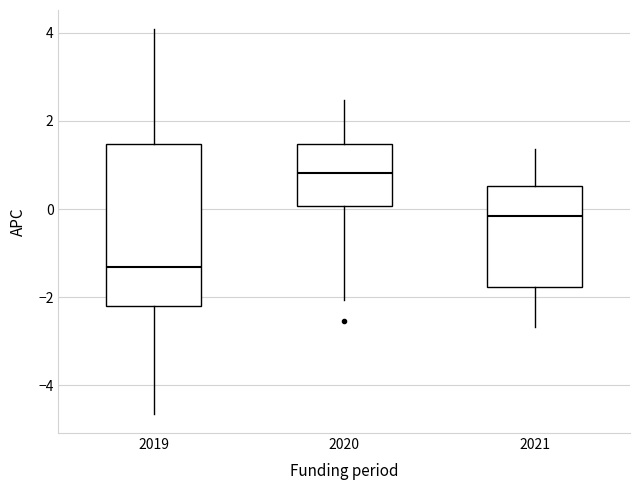

Which box's median line is the highest?

2020